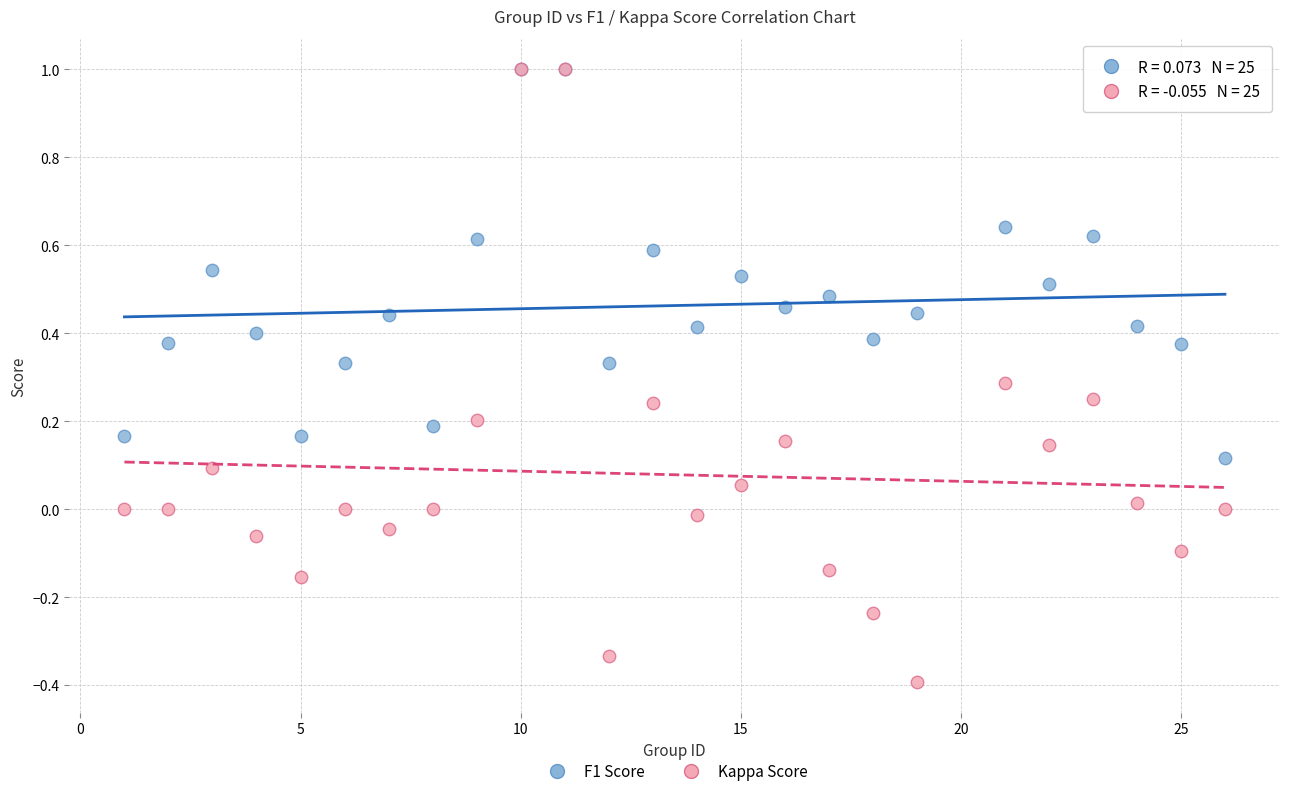

What are all the series names shown in the legend?

F1 Score, Kappa Score